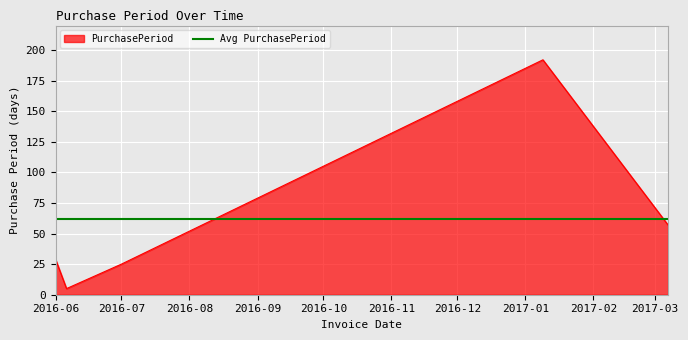

Count the number of values greater than 29.

2